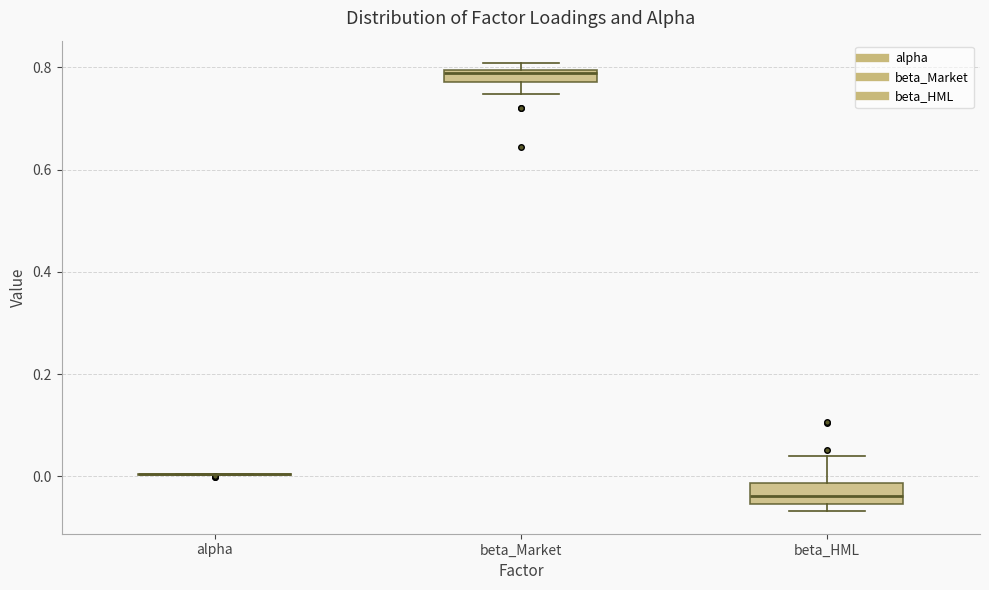

Where does the median line of the box for beta_HML sit on the y-axis? The values are not printed on the chart, so give them approximately, as read against the axis.

-0.04